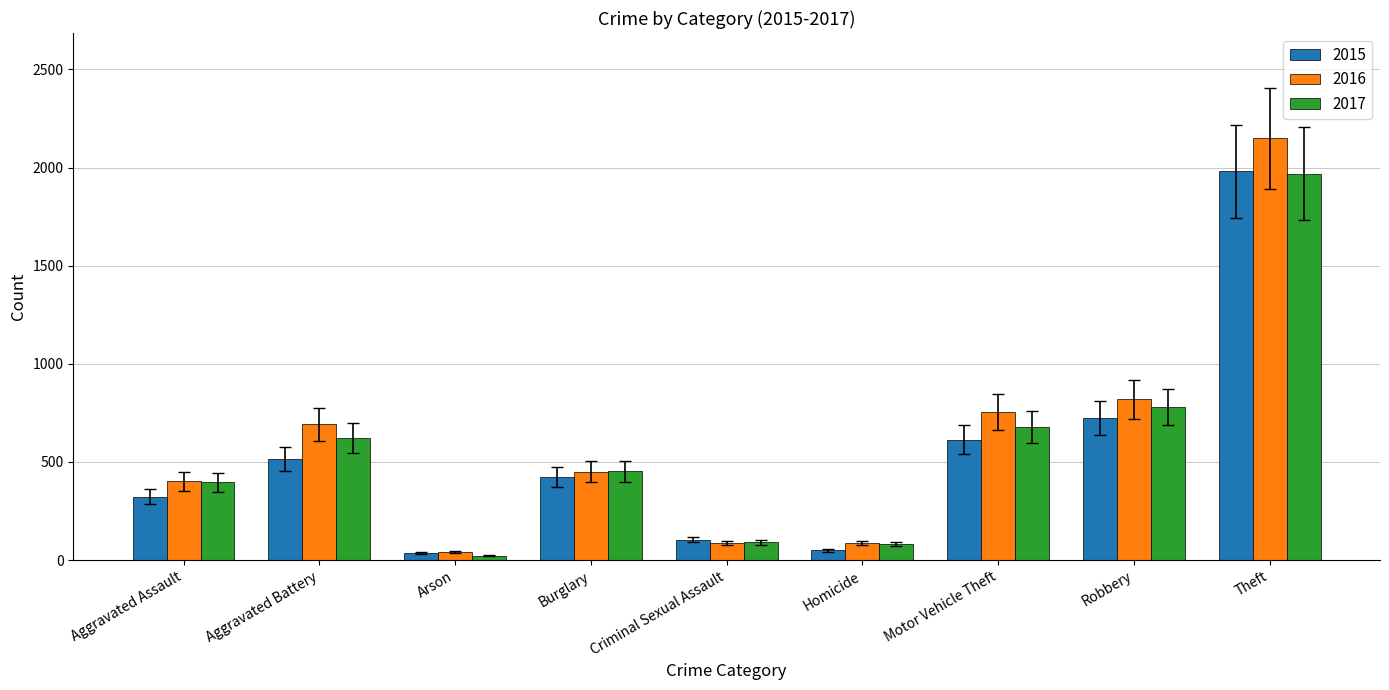

What position from the right is Arson?

7